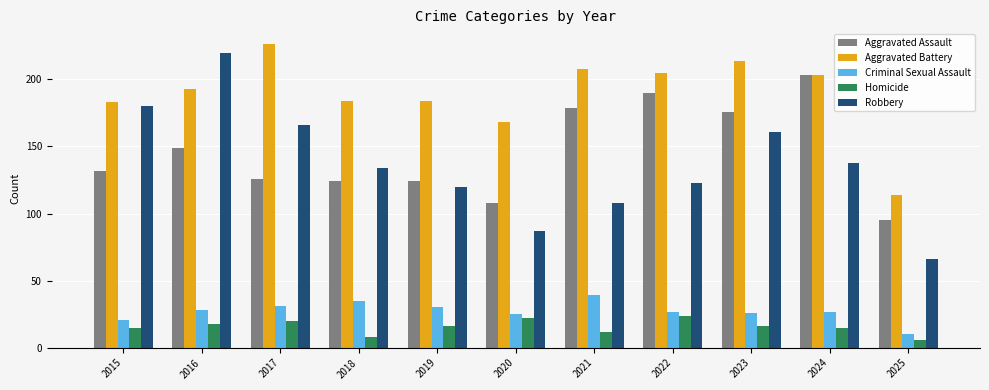

What is the difference between the Aggravated Assault values at 2022 and 2015?

58